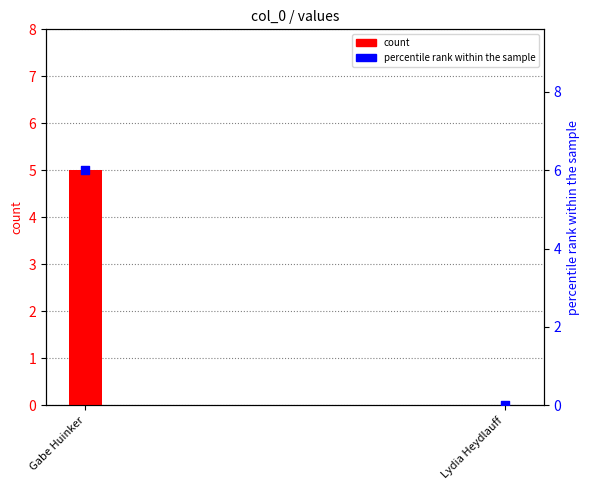

Which series has the widest spread of Y values?

percentile rank within the sample